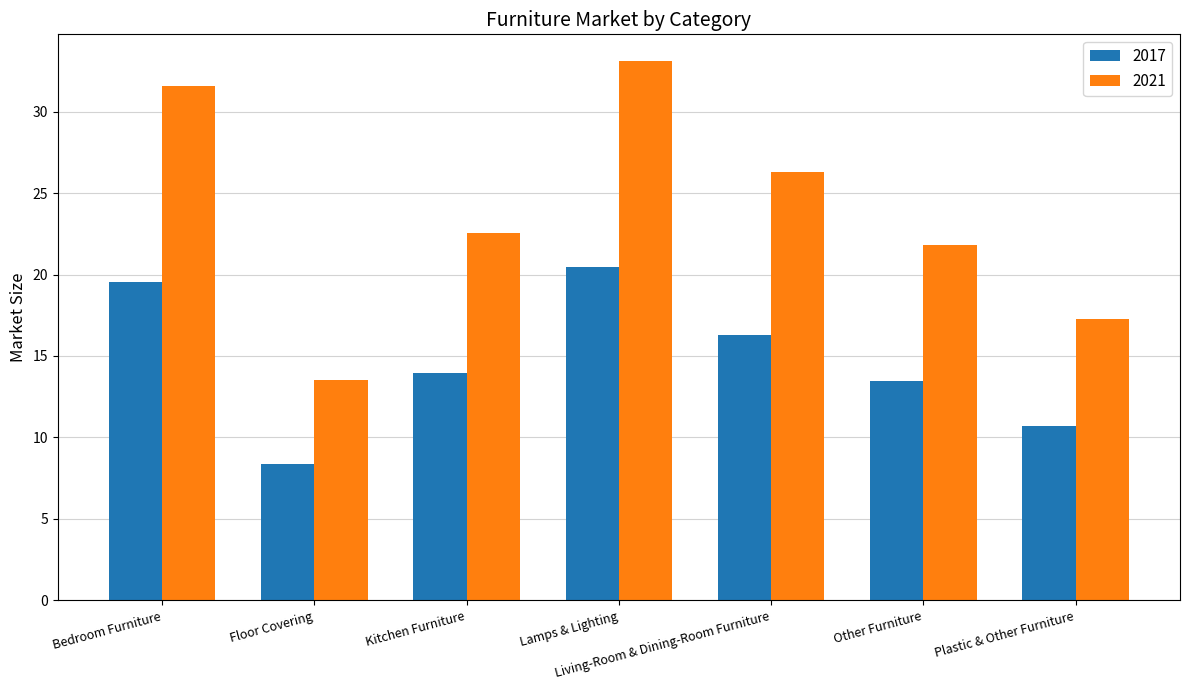

What is the difference between the highest and lowest values at Other Furniture?

8.3